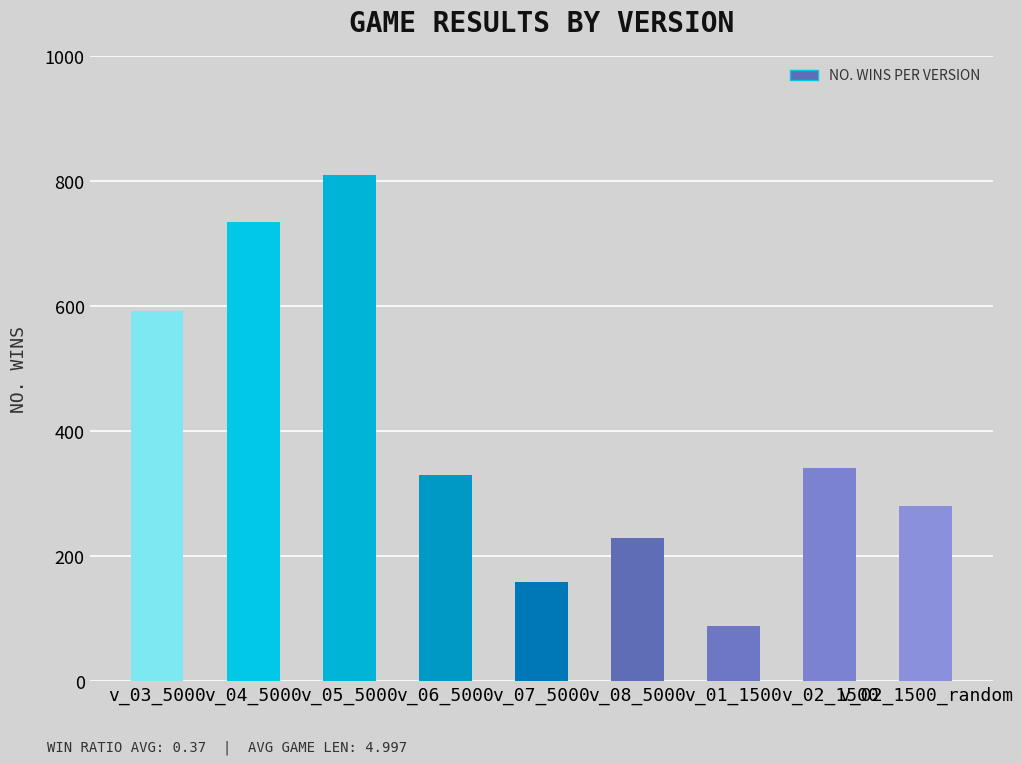

How many data points does each series have?

9